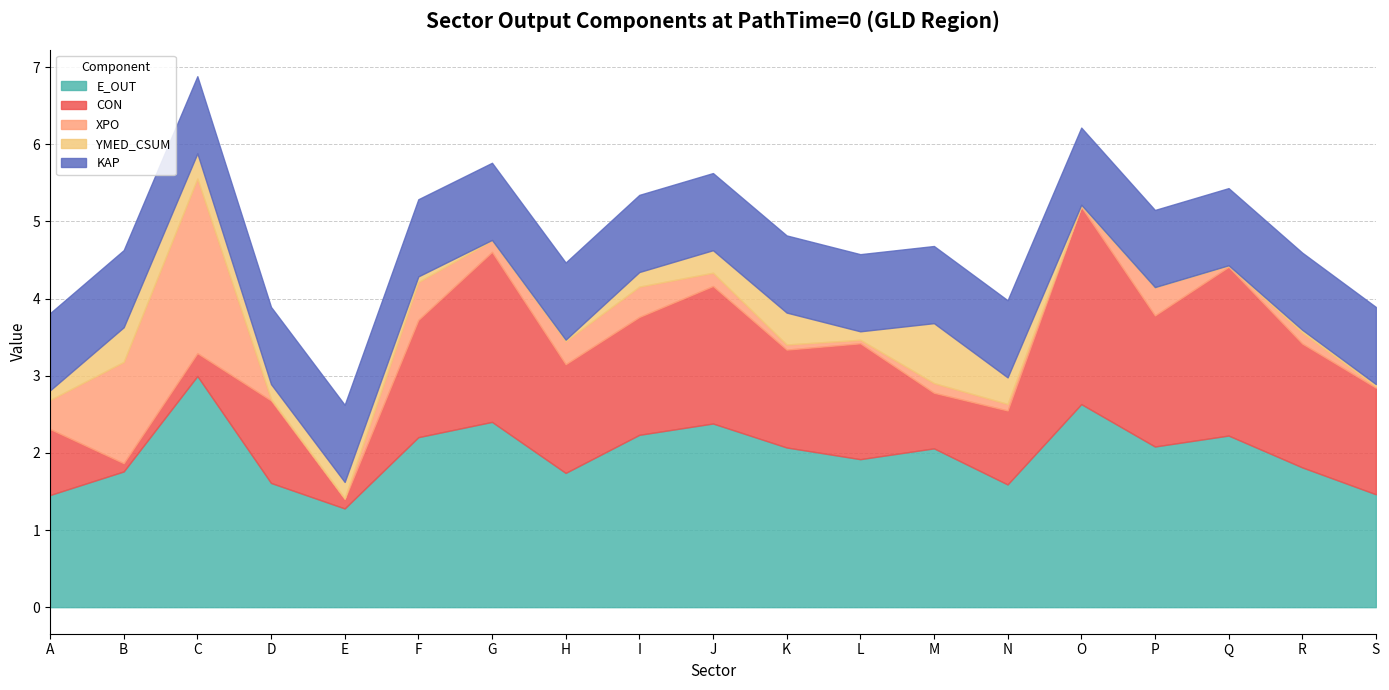

What is the maximum value for CON?

2.6